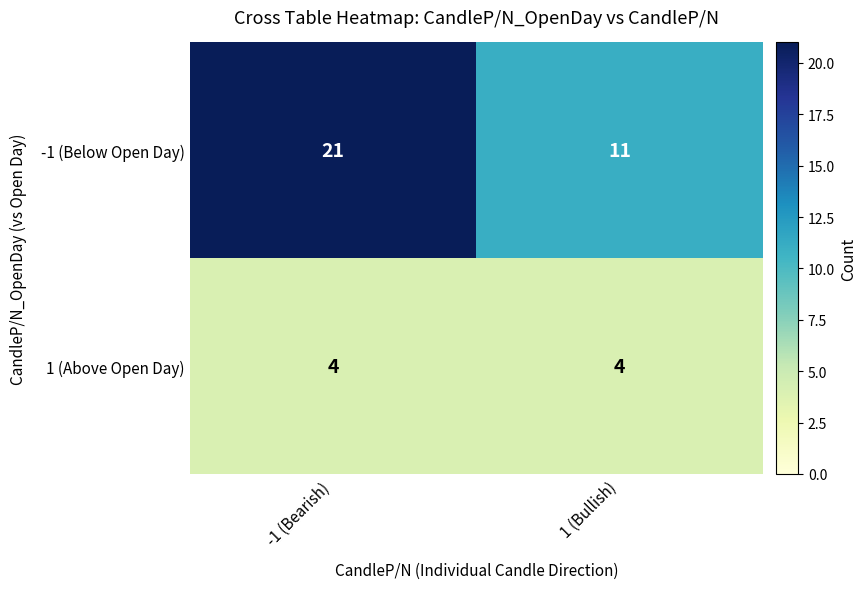

Rank the series by their maximum value, from highest to lowest.

-1 (Below Open Day), 1 (Above Open Day)